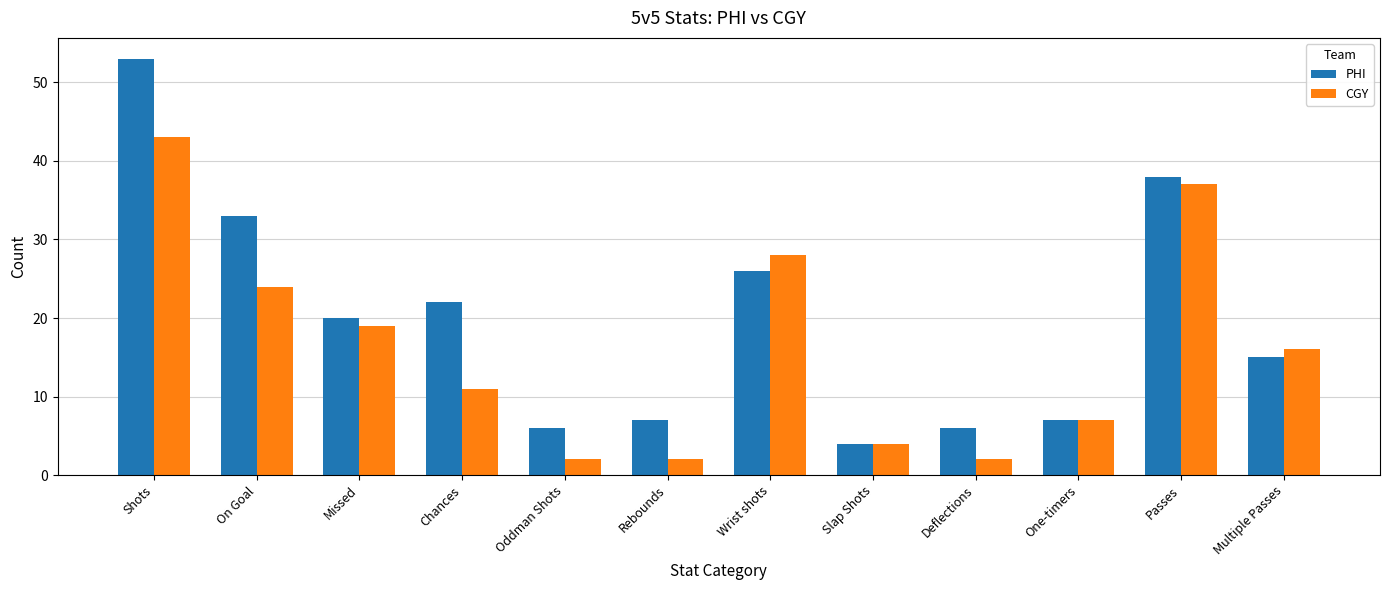

Reading right to left, transcribe all the data shown in this chart.

PHI: Multiple Passes=15	Passes=38	One-timers=7	Deflections=6	Slap Shots=4	Wrist shots=26	Rebounds=7	Oddman Shots=6	Chances=22	Missed=20	On Goal=33	Shots=53
CGY: Multiple Passes=16	Passes=37	One-timers=7	Deflections=2	Slap Shots=4	Wrist shots=28	Rebounds=2	Oddman Shots=2	Chances=11	Missed=19	On Goal=24	Shots=43